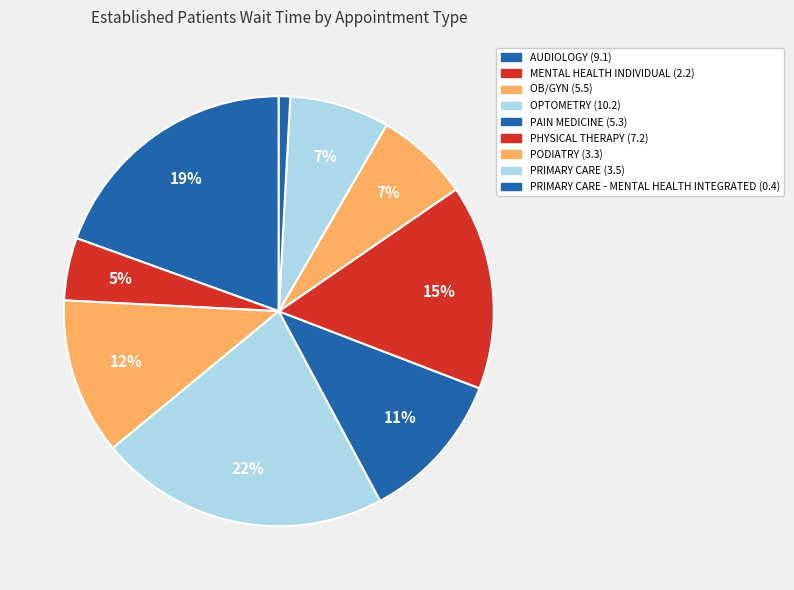

Count the number of slices in the pie.

9